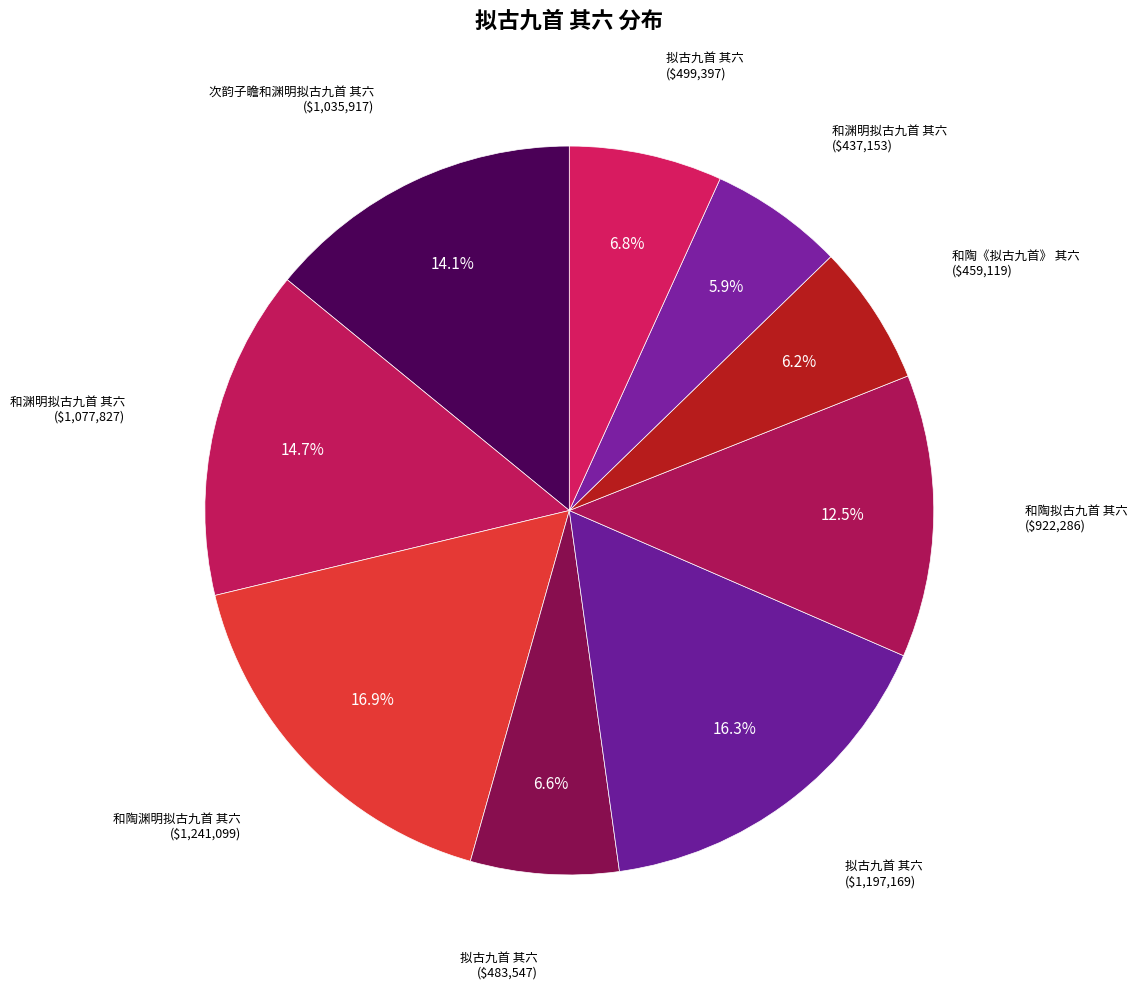

Rank the categories by value from lowest to highest.

和渊明拟古九首 其六, 和陶《拟古九首》 其六, 拟古九首 其六, 拟古九首 其六, 和陶拟古九首 其六, 次韵子瞻和渊明拟古九首 其六, 和渊明拟古九首 其六, 拟古九首 其六, 和陶渊明拟古九首 其六